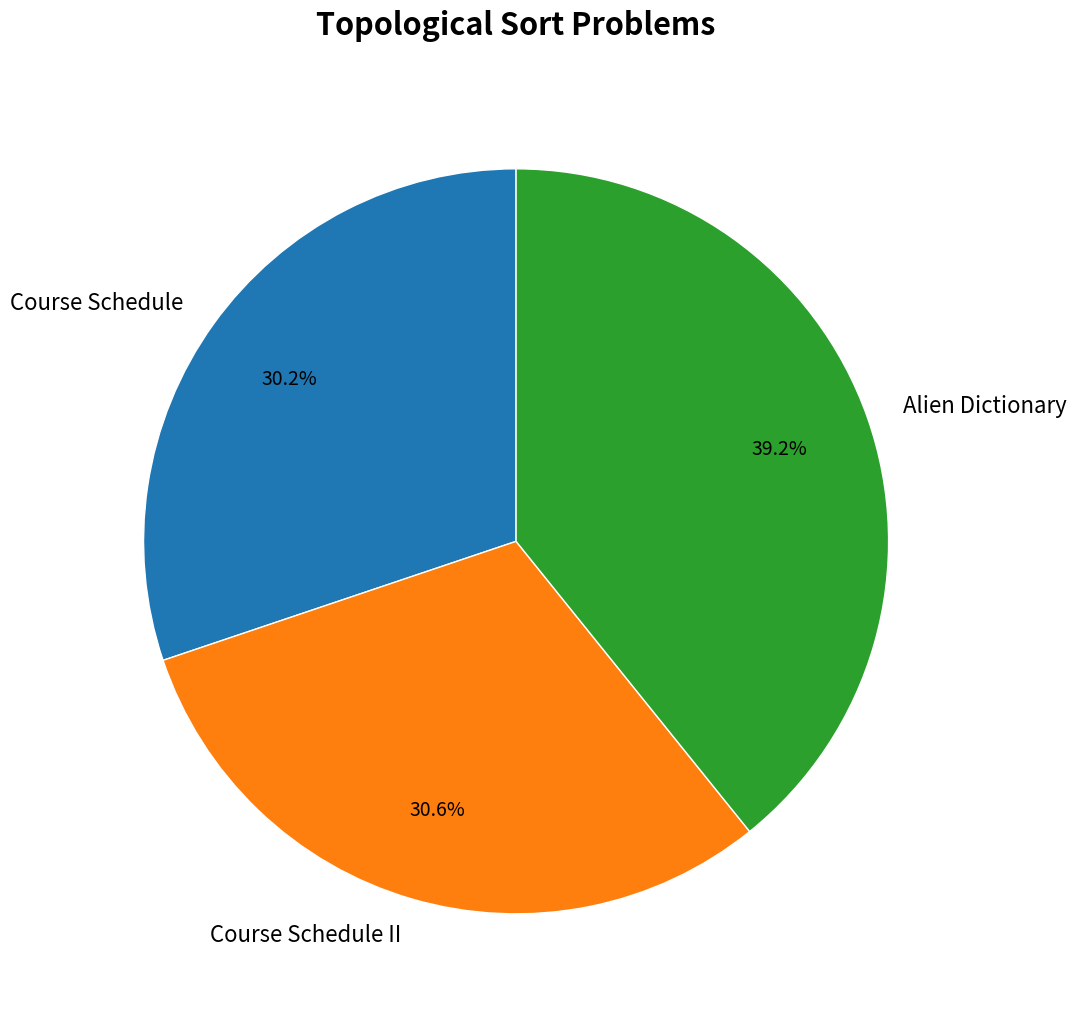

What is the largest slice in the pie chart?

Alien Dictionary